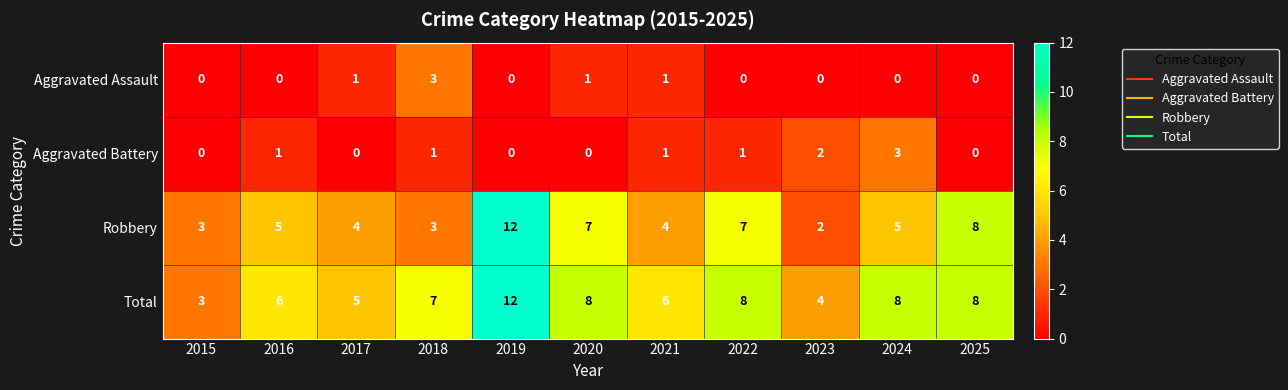

What is the spread (max minus min) of values at 2016?

6